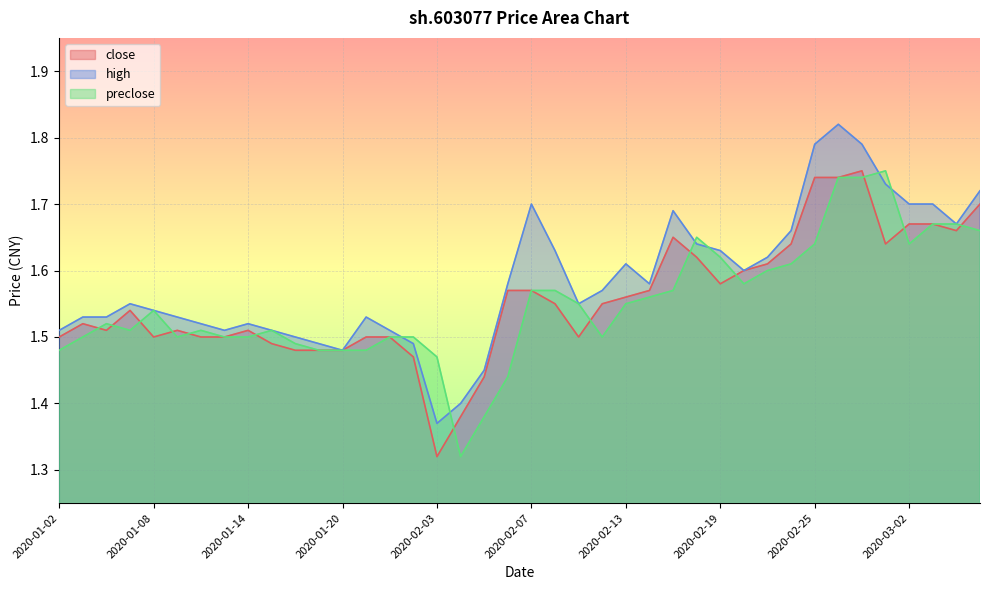

What is the label of the 22nd point from the right?

2020-02-05